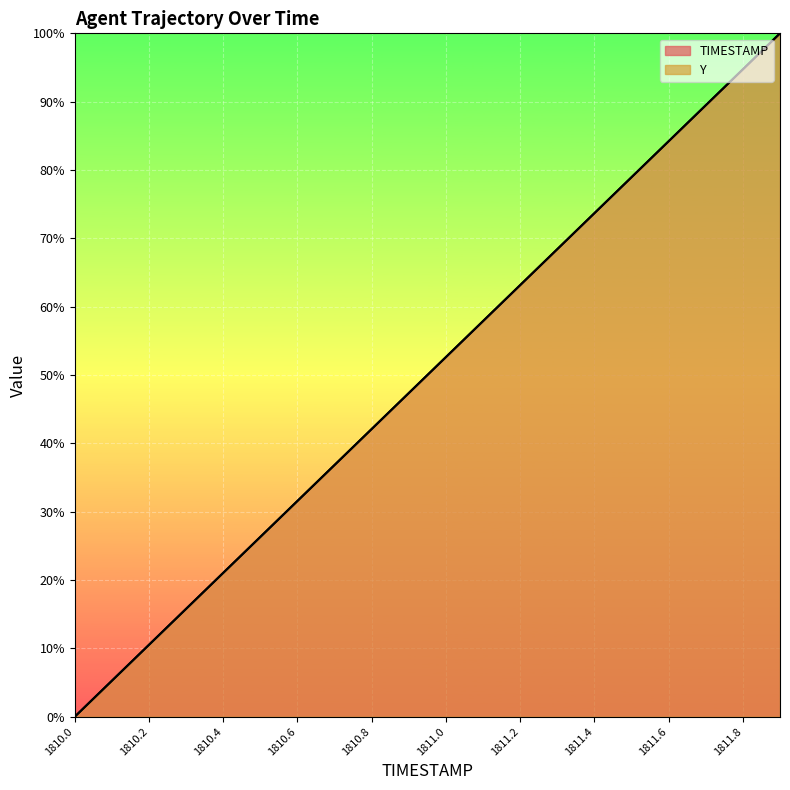

Is it true that Y equals 60.2 at 1810.8?

False